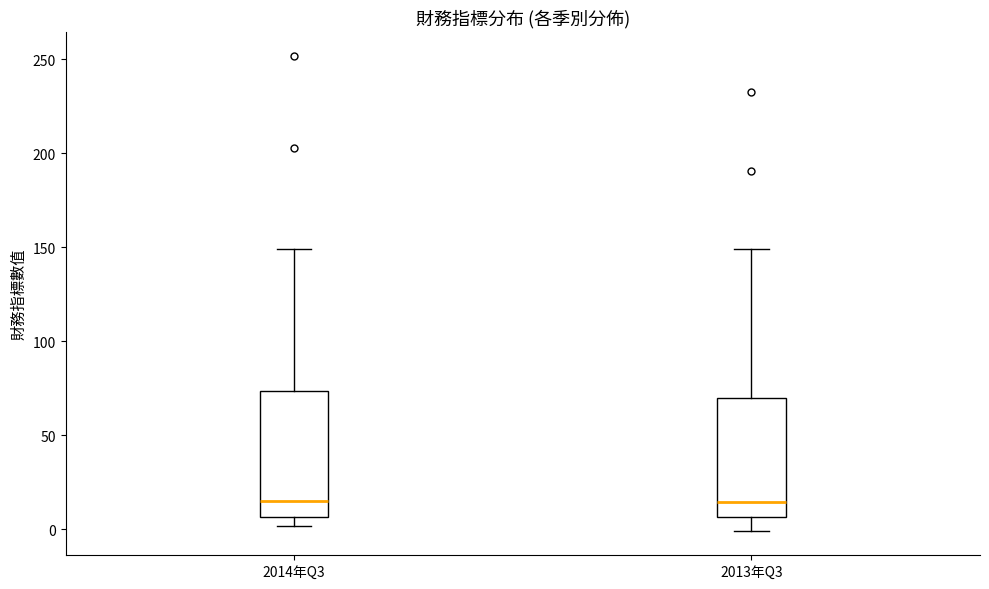

Reading left to right, transcribe this box plot: for each box, give where its median line is, the range the box spans, and where its two whiskers end, as read against the y-axis. The values are not printed on the chart, so give them approximately, as read against the axis.

2014年Q3: median 15, box 5 to 75, whiskers 0 to 150
2013年Q3: median 15, box 5 to 70, whiskers 0 to 150